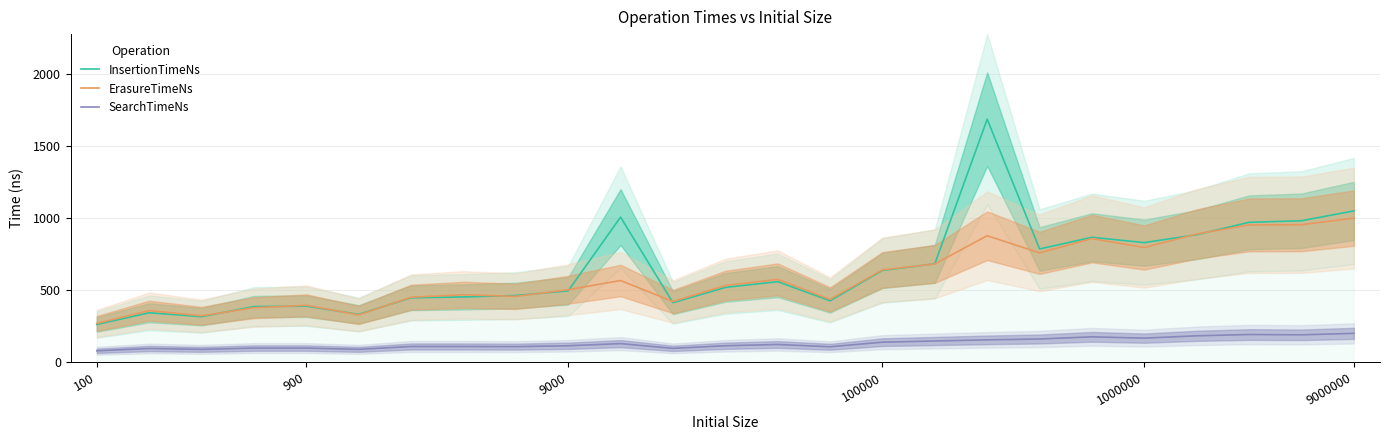

What is the minimum value for SearchTimeNs?

79